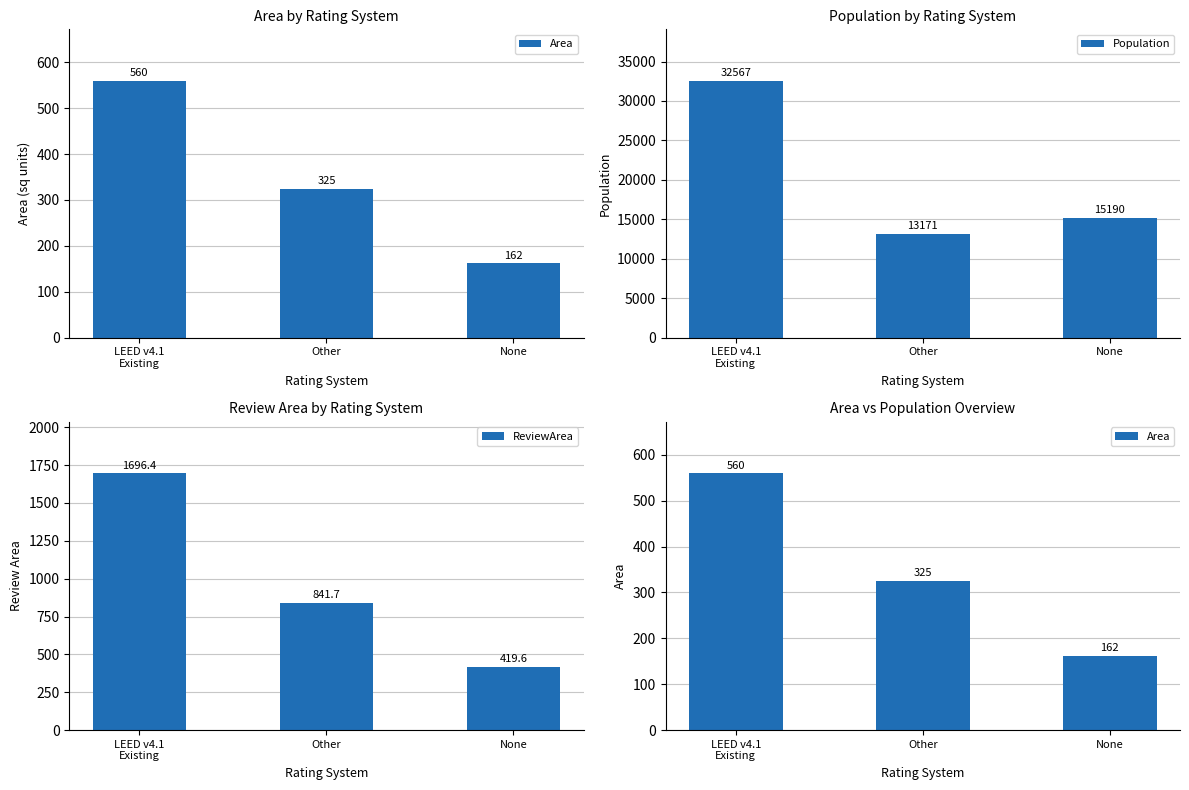

Is the value of Area at Other greater than the value of Population at Other?

No